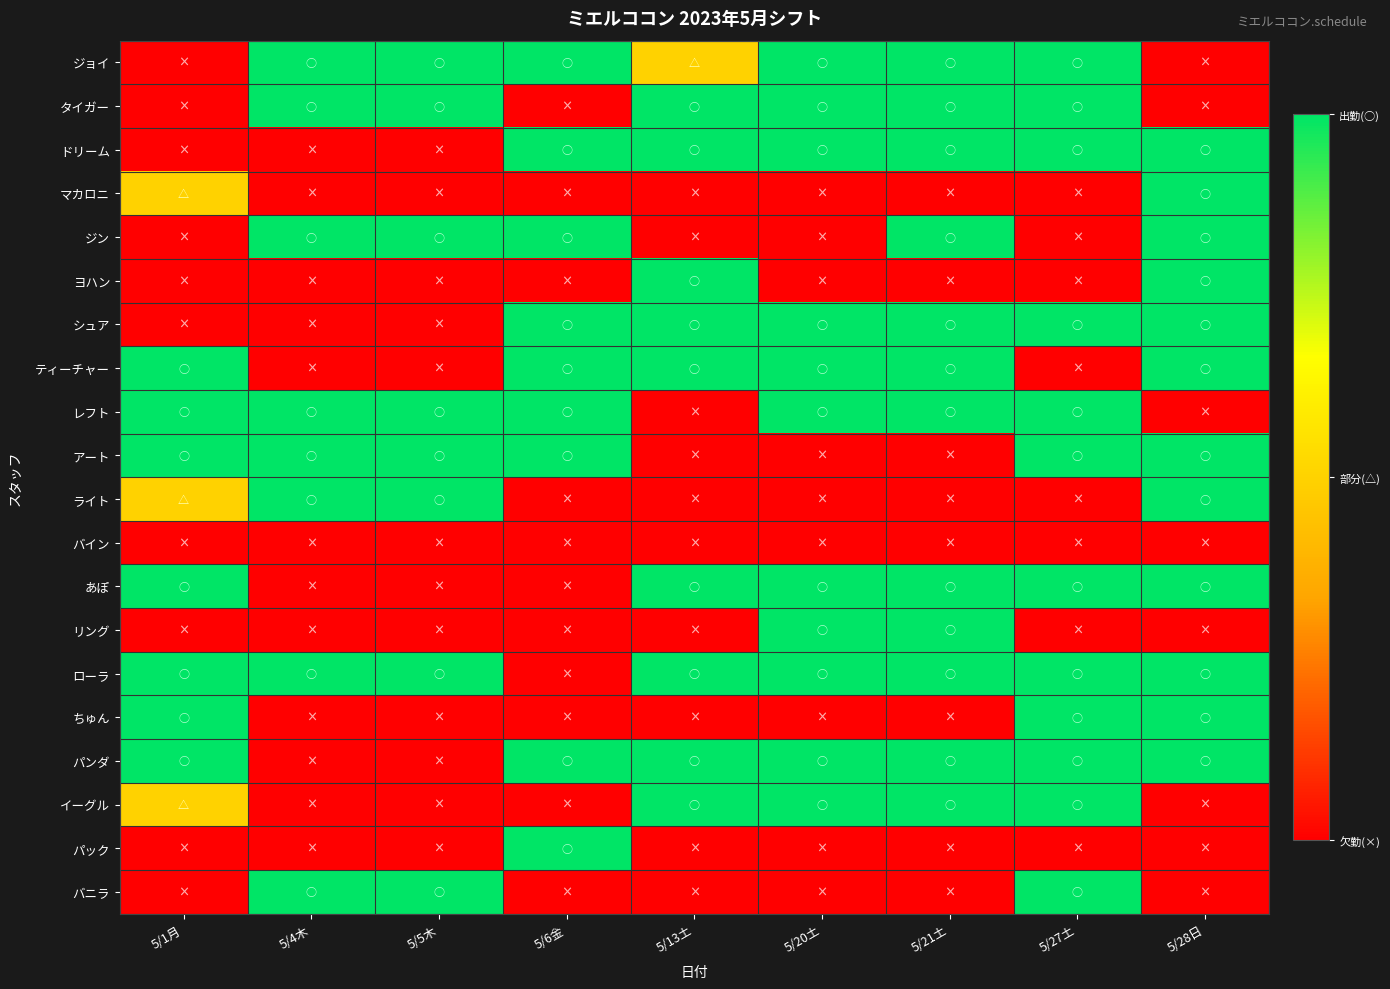

At how many categories does at least one series exceed 1?

9